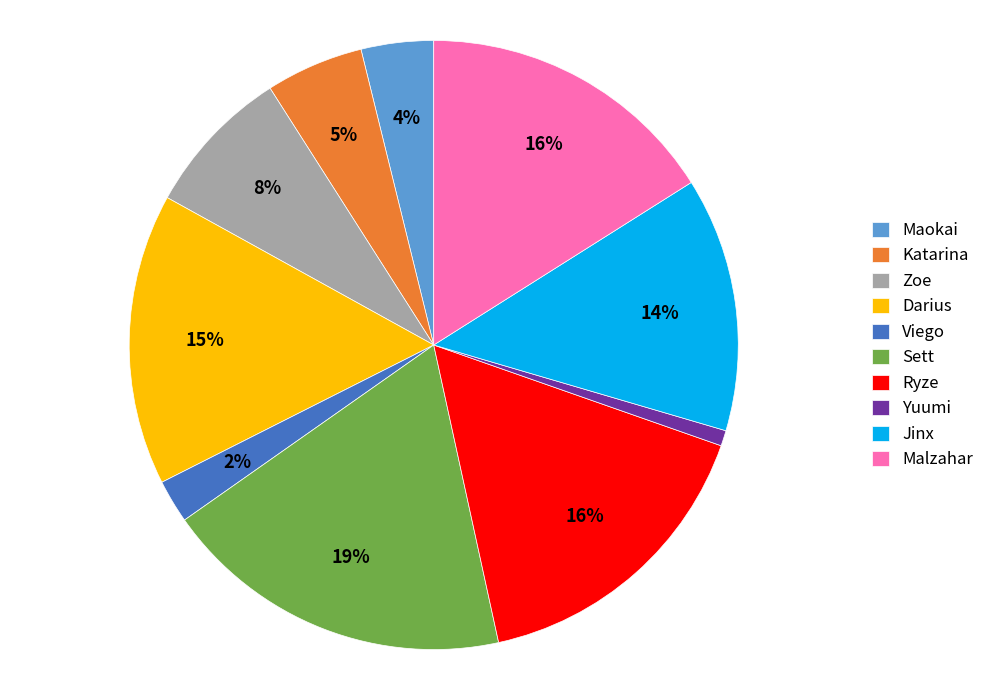

Approximately how many times larger is the value at Maokai compared to Zoe?

0.5